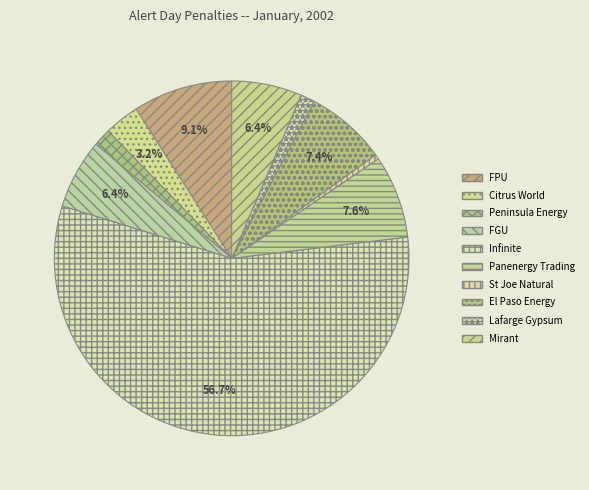

What portion of the pie excludes Mirant?

93.6%